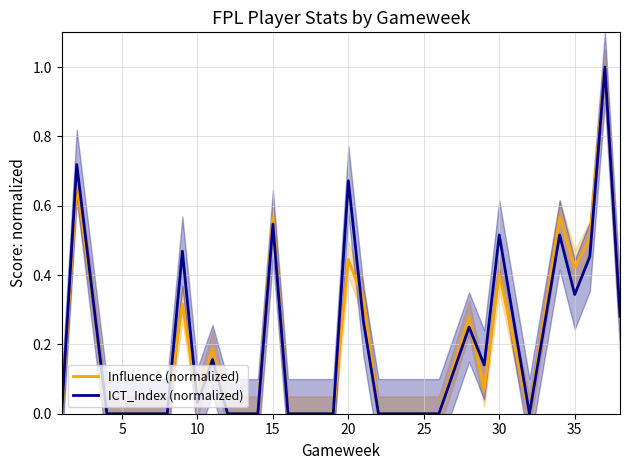

True or false: ICT_Index (normalized) has more than 0 interior local peaks.

True